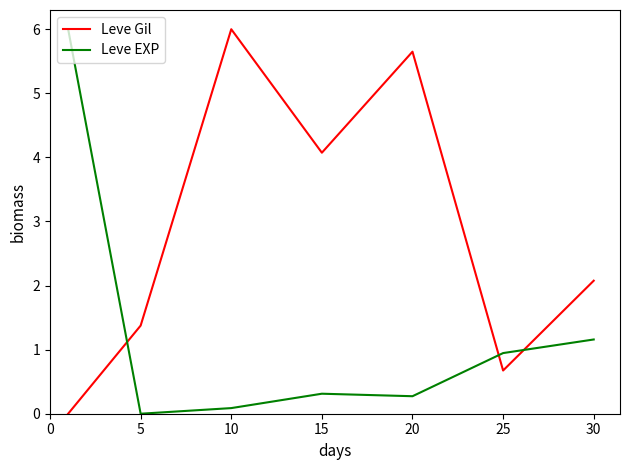

Which series has the largest total across all categories?

Leve Gil